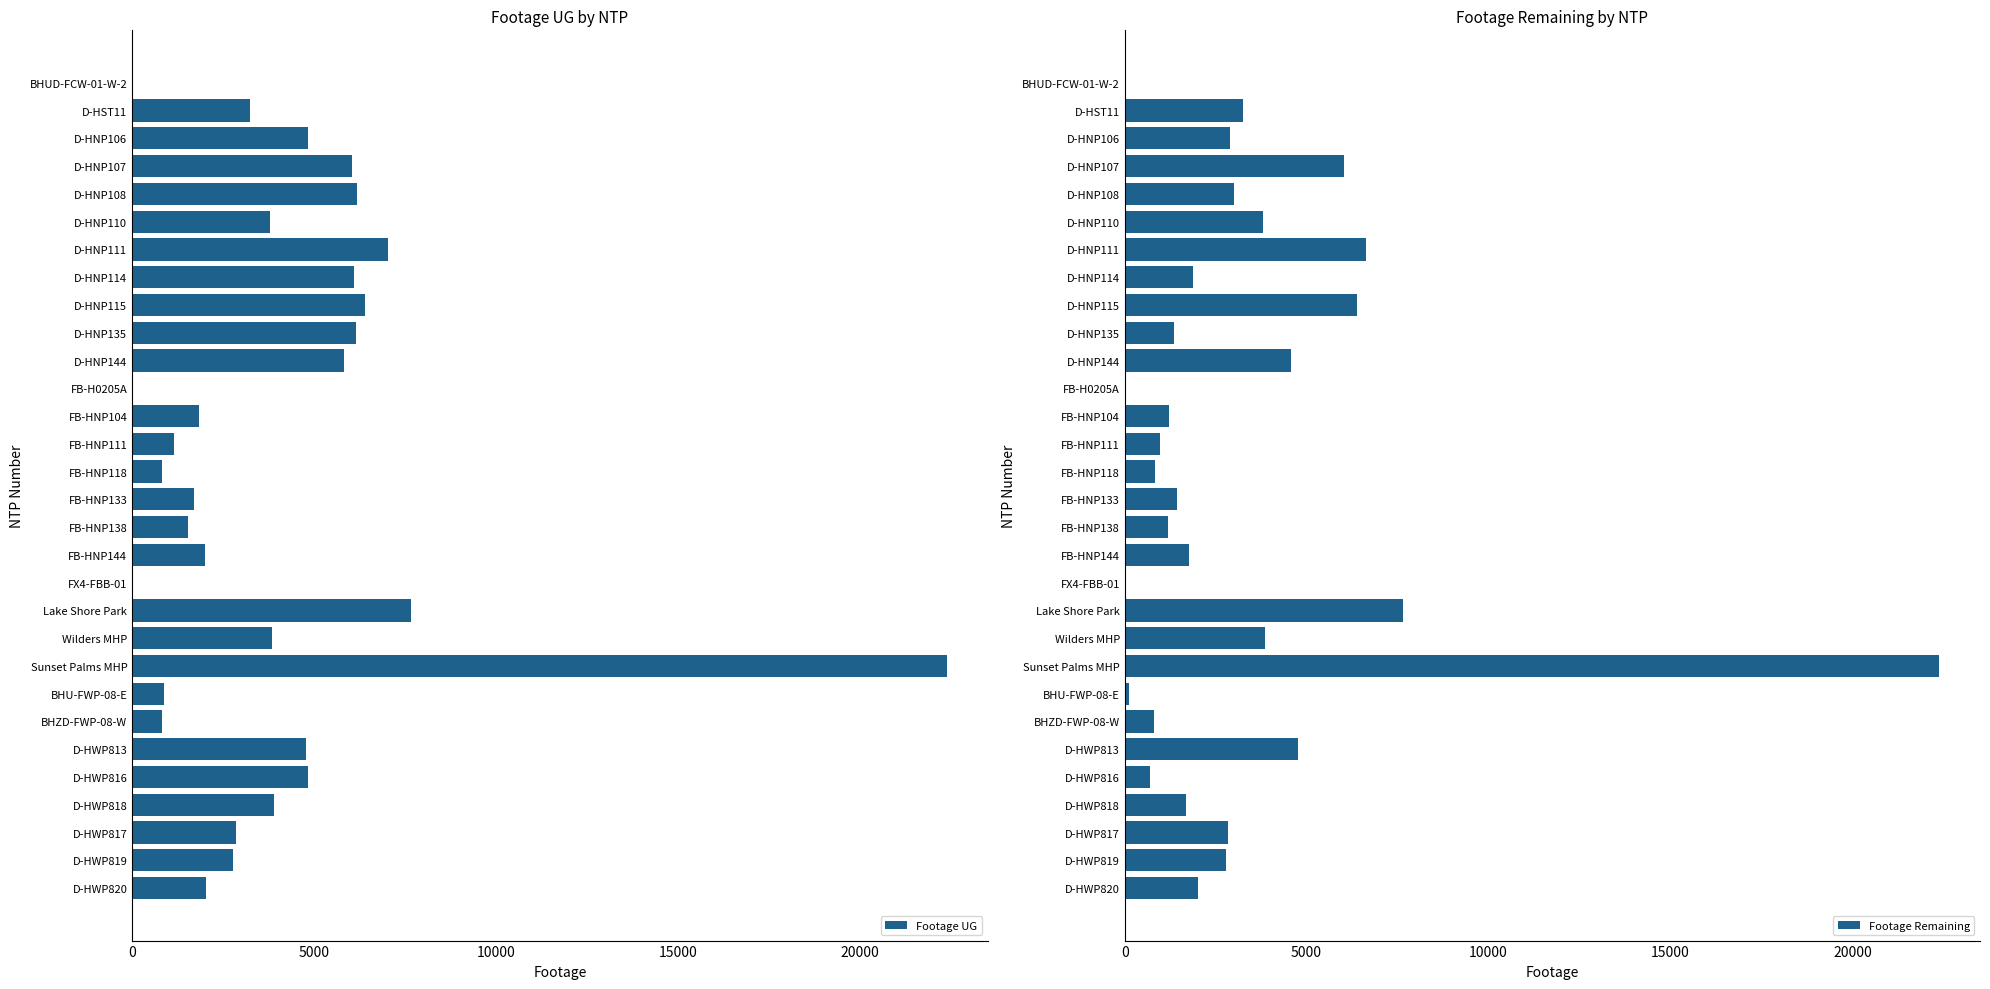

The Footage Remaining series shows 5006 at D-HNP106. True or false?

False